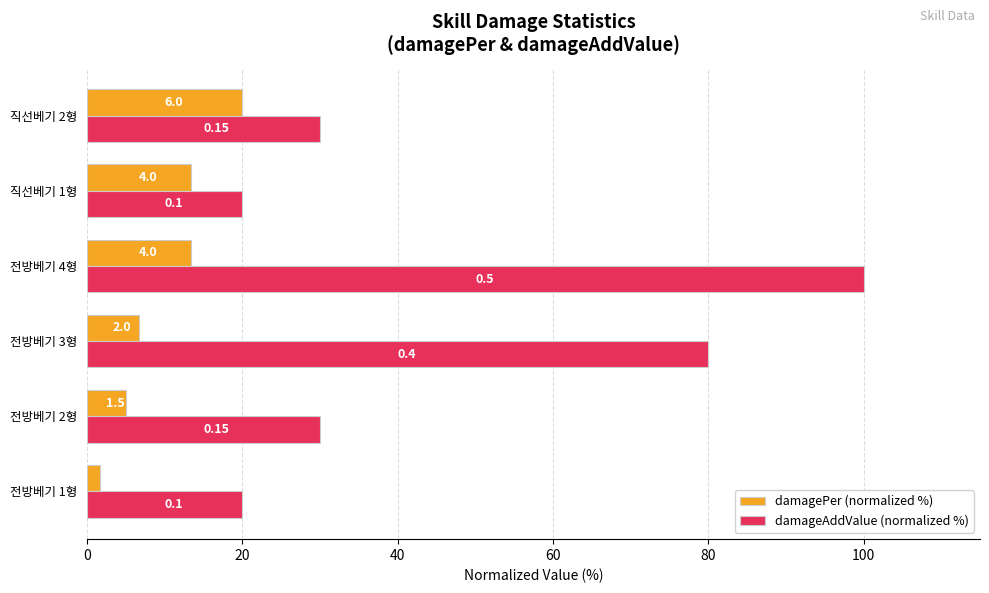

What is the lowest value of the damageAddValue (normalized %) series?

20.0